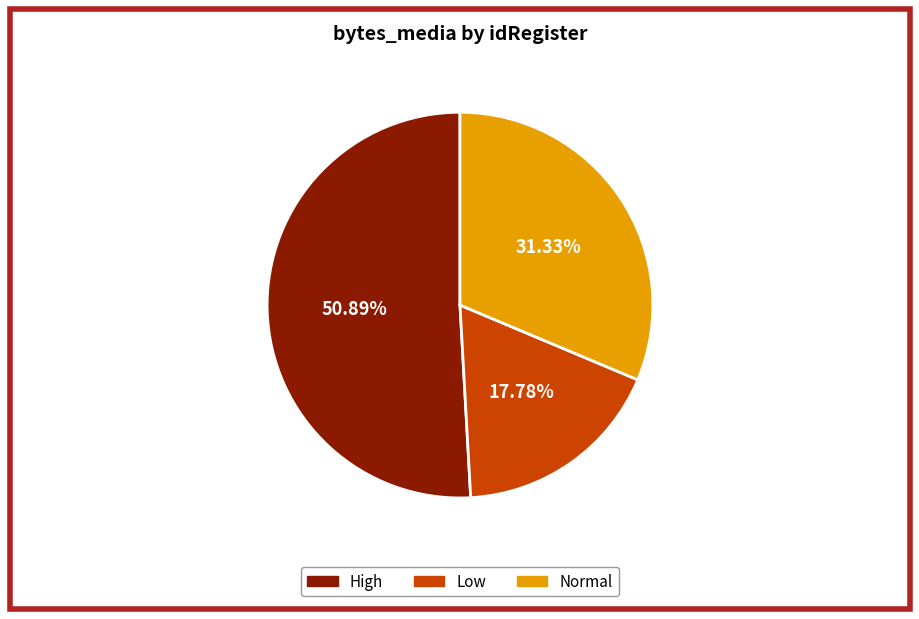

Does any single category account for the majority?

Yes